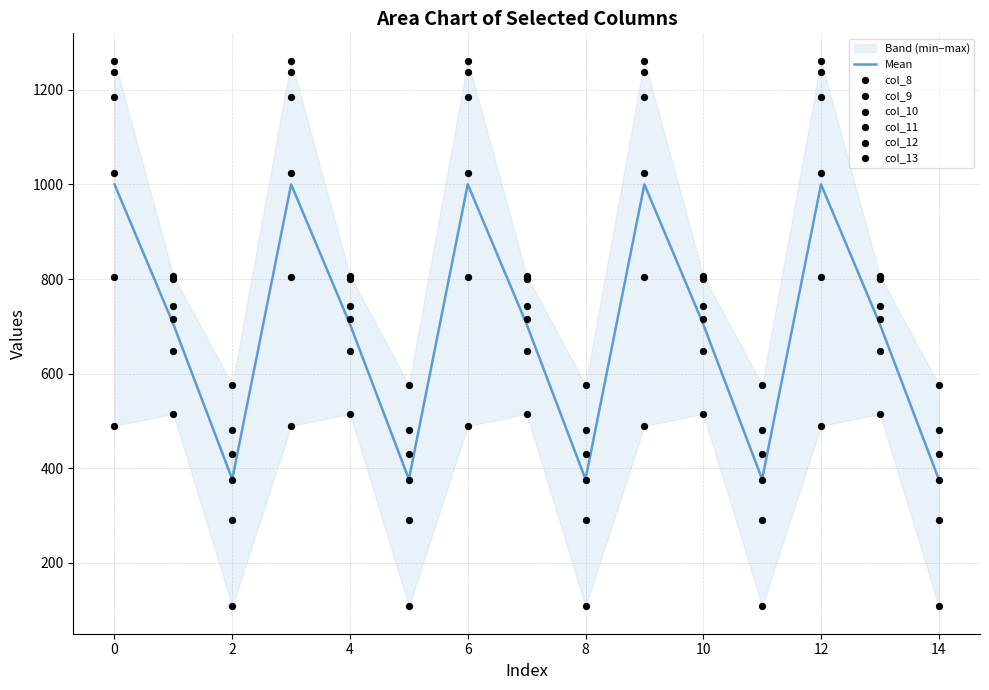

Which series has the largest total across all categories?

col_11